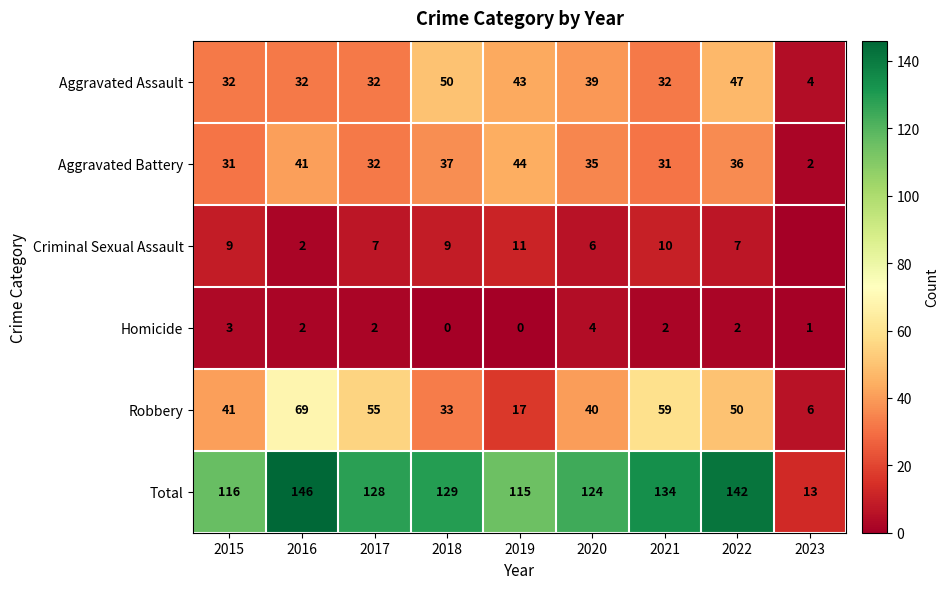

True or false: Aggravated Battery has a value of 70 at 2019.

False